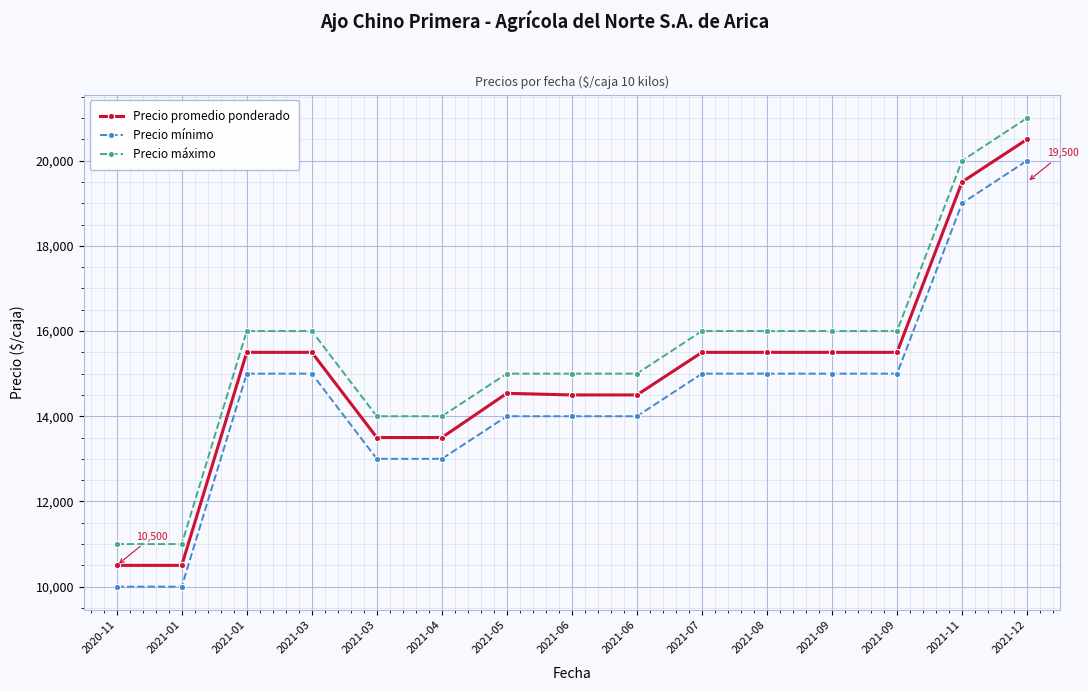

How many values in the Precio máximo series are below 16000?

7